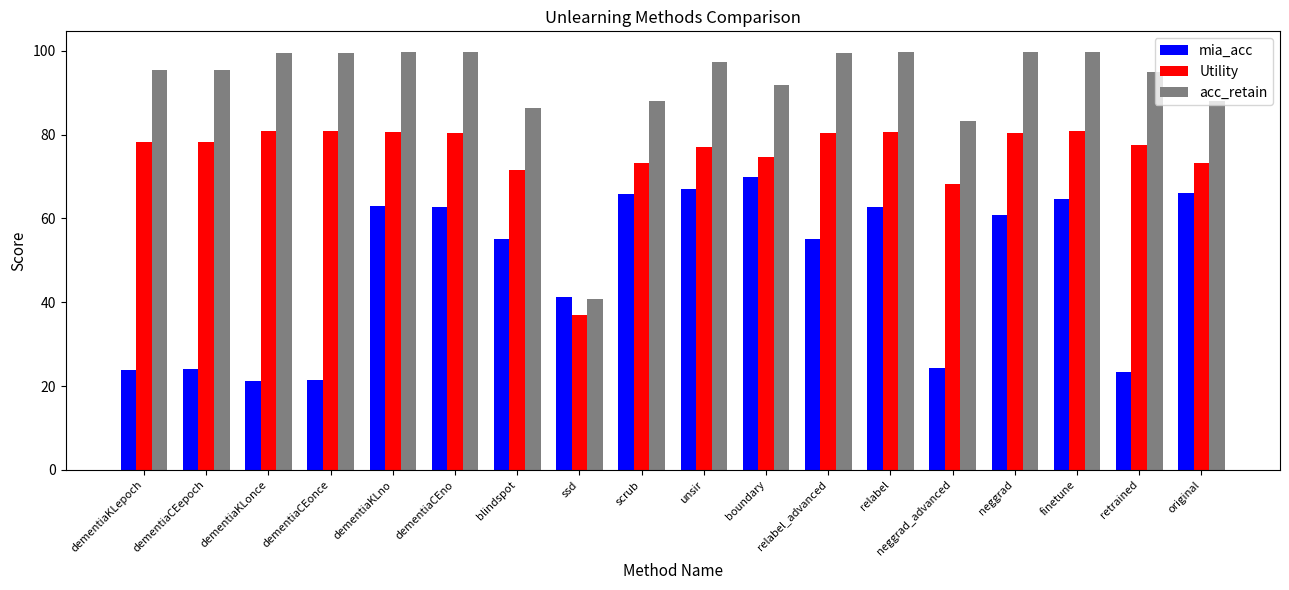

Which series has the largest total across all categories?

acc_retain